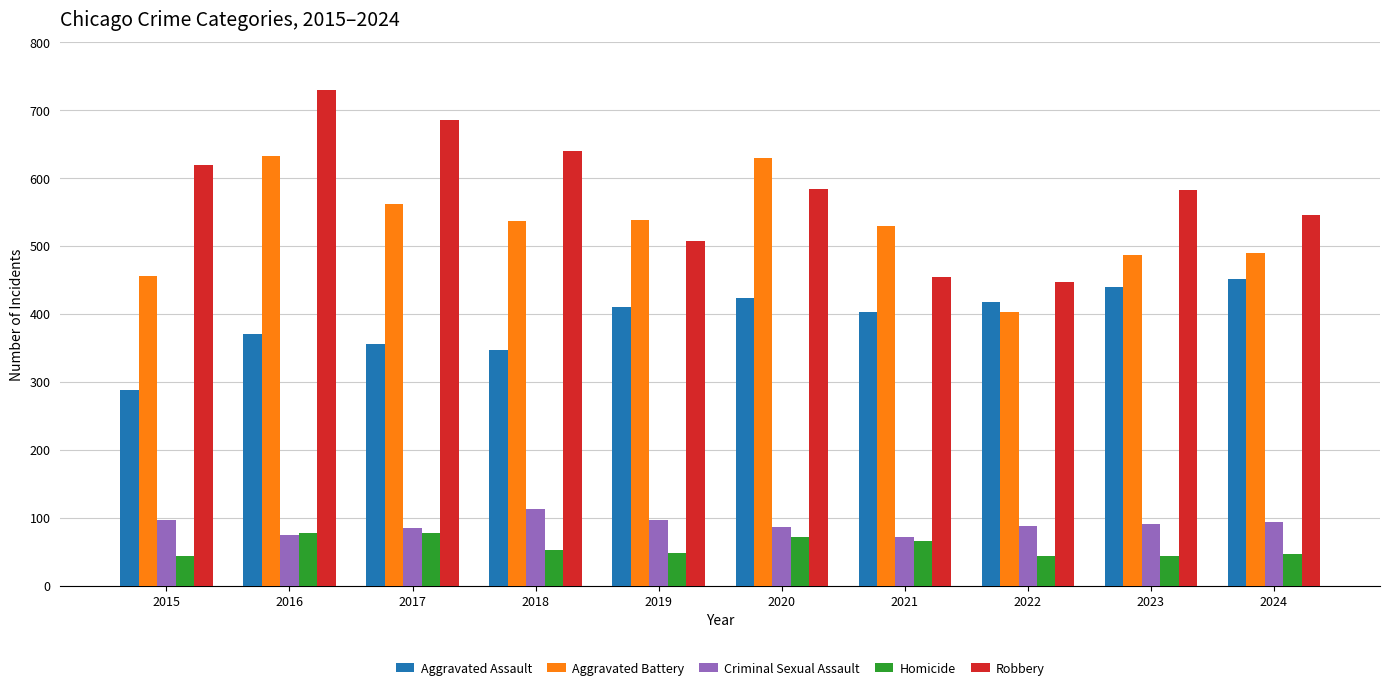

The value of Aggravated Battery at 2015 is 455. True or false?

True